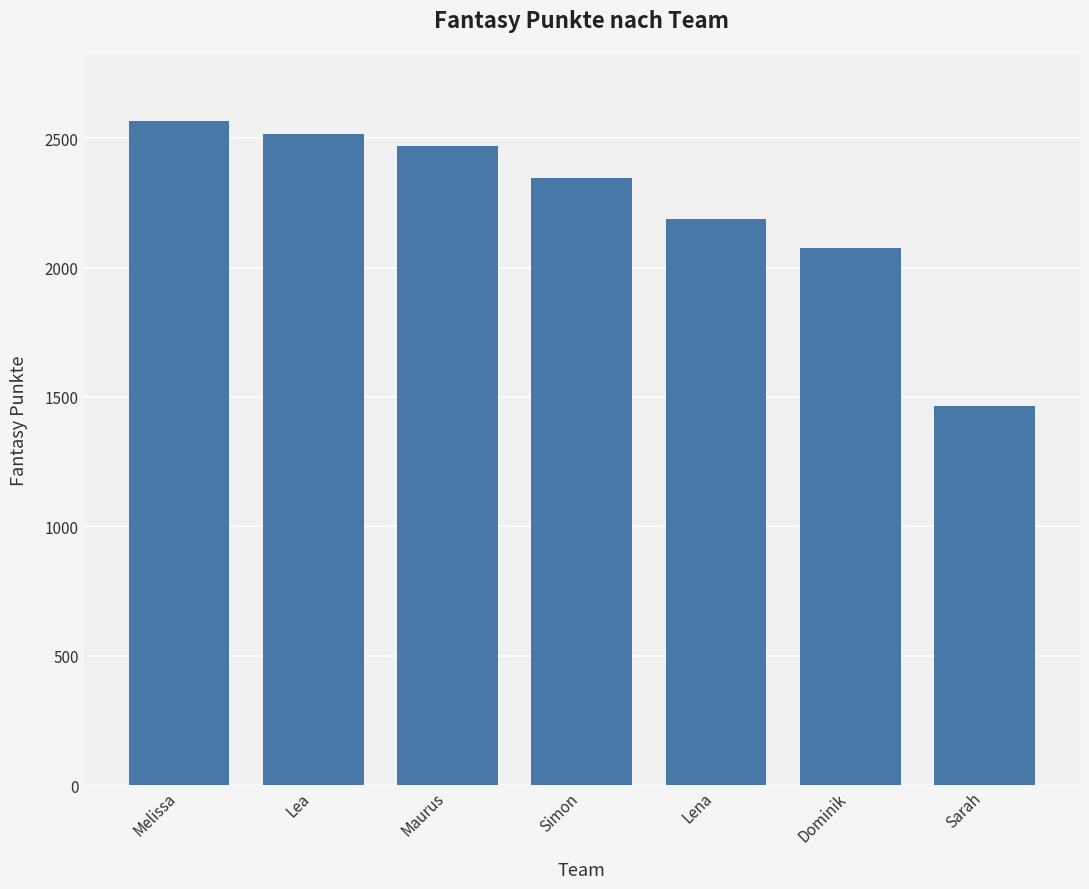

Approximately how many times larger is the value at Sarah compared to Lena?

0.7